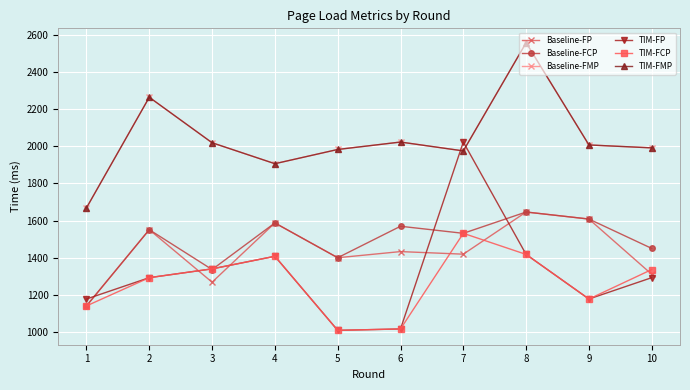

Rank the series by their maximum value, from highest to lowest.

Baseline-FMP, TIM-FMP, TIM-FP, Baseline-FCP, Baseline-FP, TIM-FCP